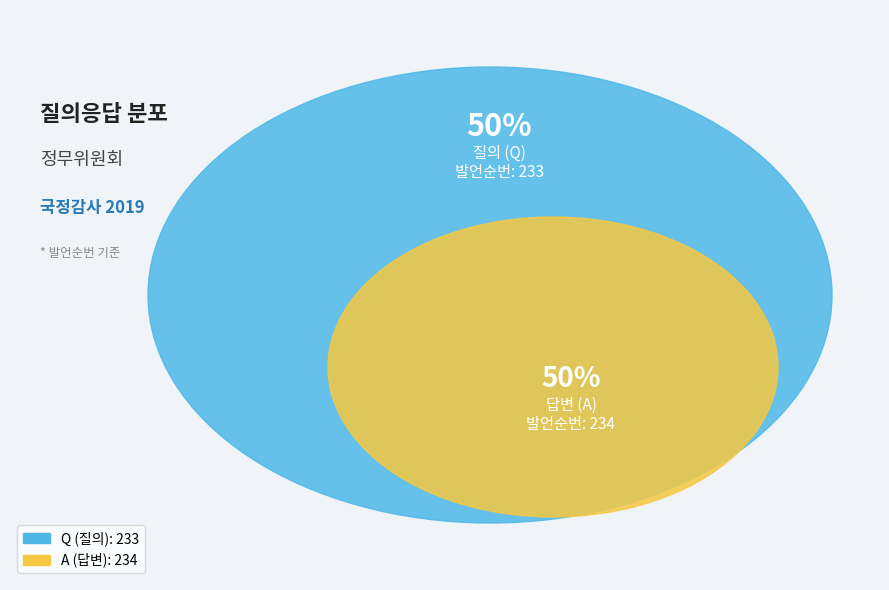

Which has a higher value, Q or A?

A